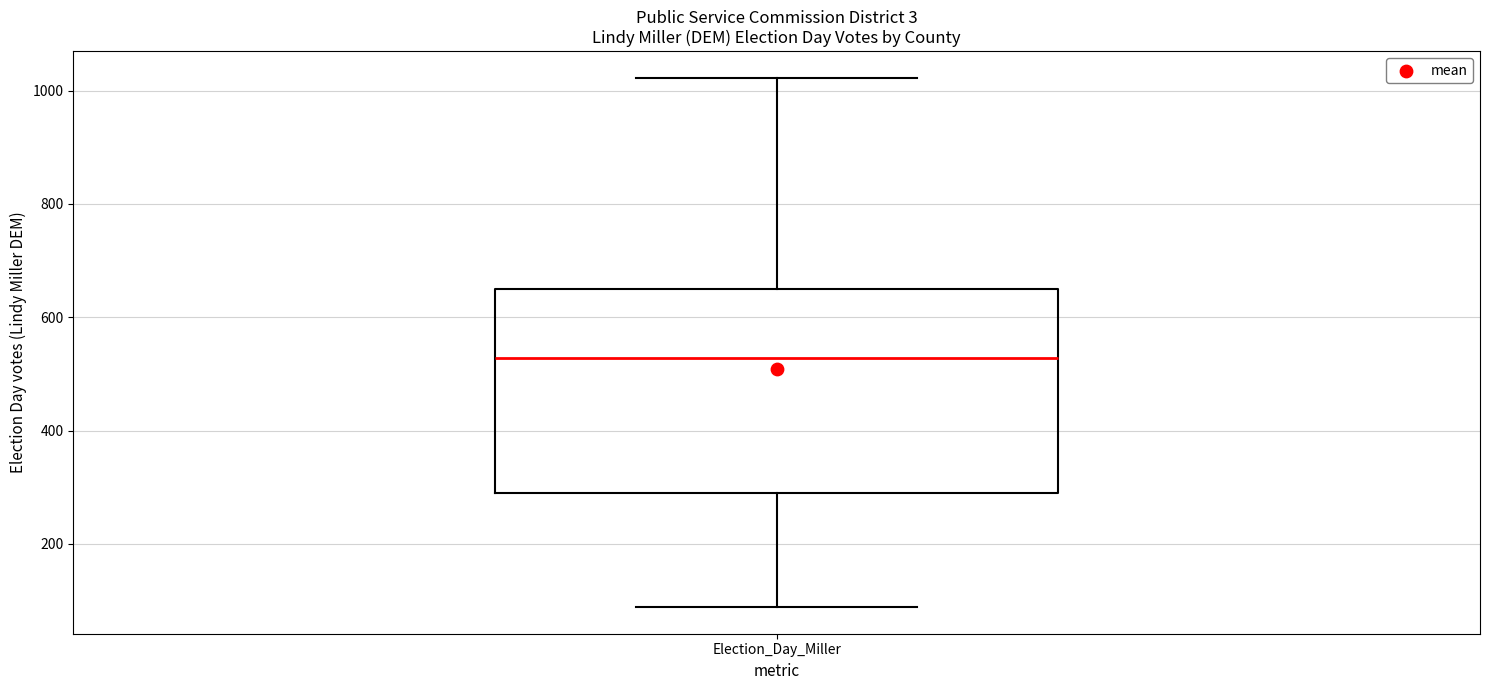

Read this box plot against the y-axis: the position of the median line, the range covered by the box, and the ends of both whiskers. The values are not printed on the chart, so give them approximately, as read against the axis.

median 520, box 300 to 660, whiskers 80 to 1020